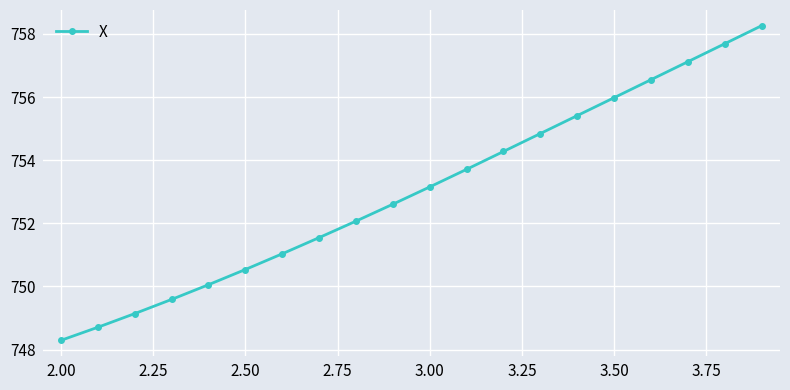

What is the difference between the second highest and second lowest values?

9.0